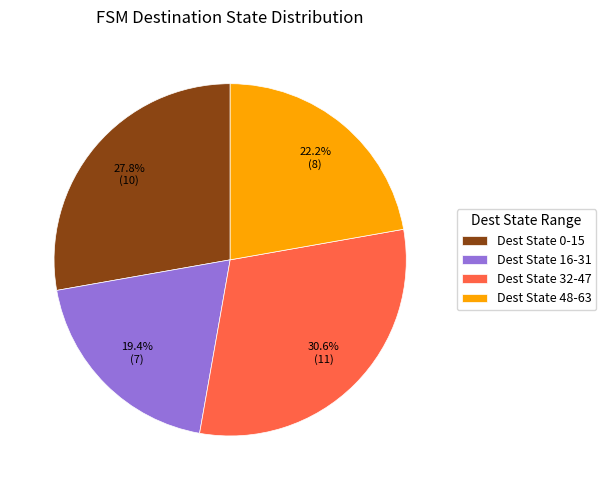

How many slices are in this pie chart?

4